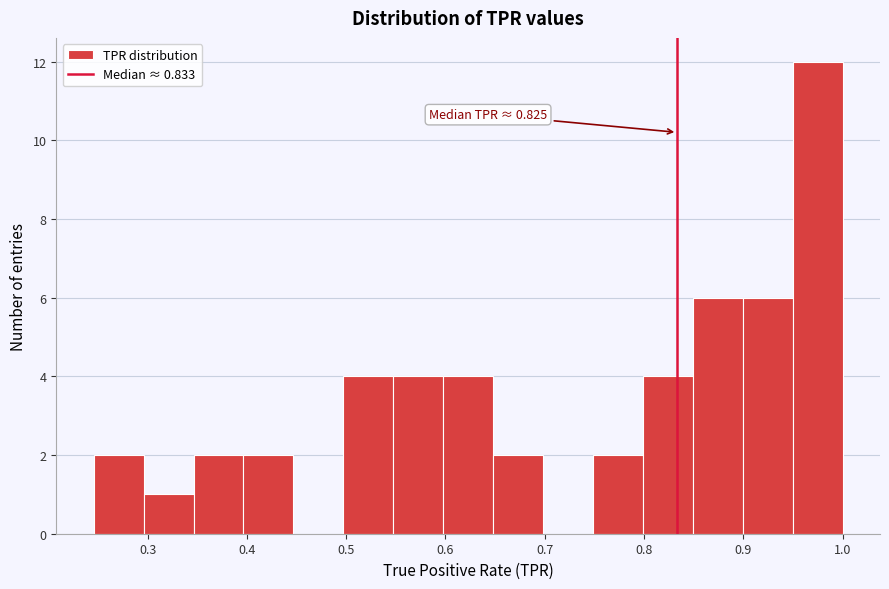

Over which range of the x-axis is the bar tallest?

0.95 to 1.00